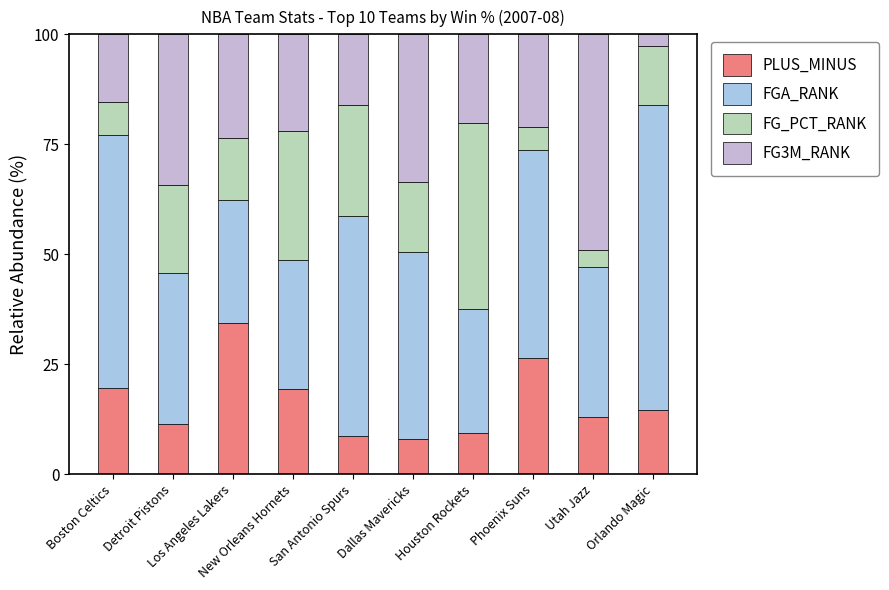

At how many categories does at least one series exceed 20?

10